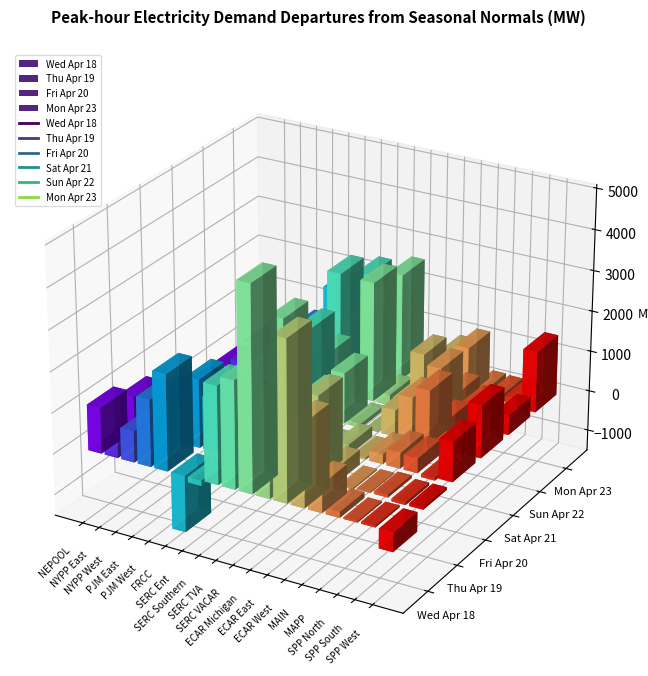

What is the difference between the second highest and minimum values in the Thu Apr 19 series?

2576.2